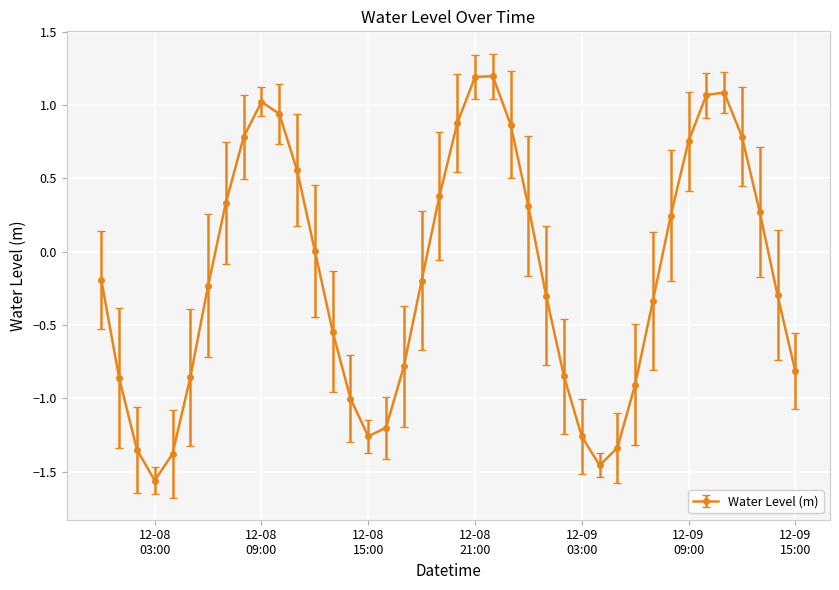

What is the greatest value displayed?

1.2